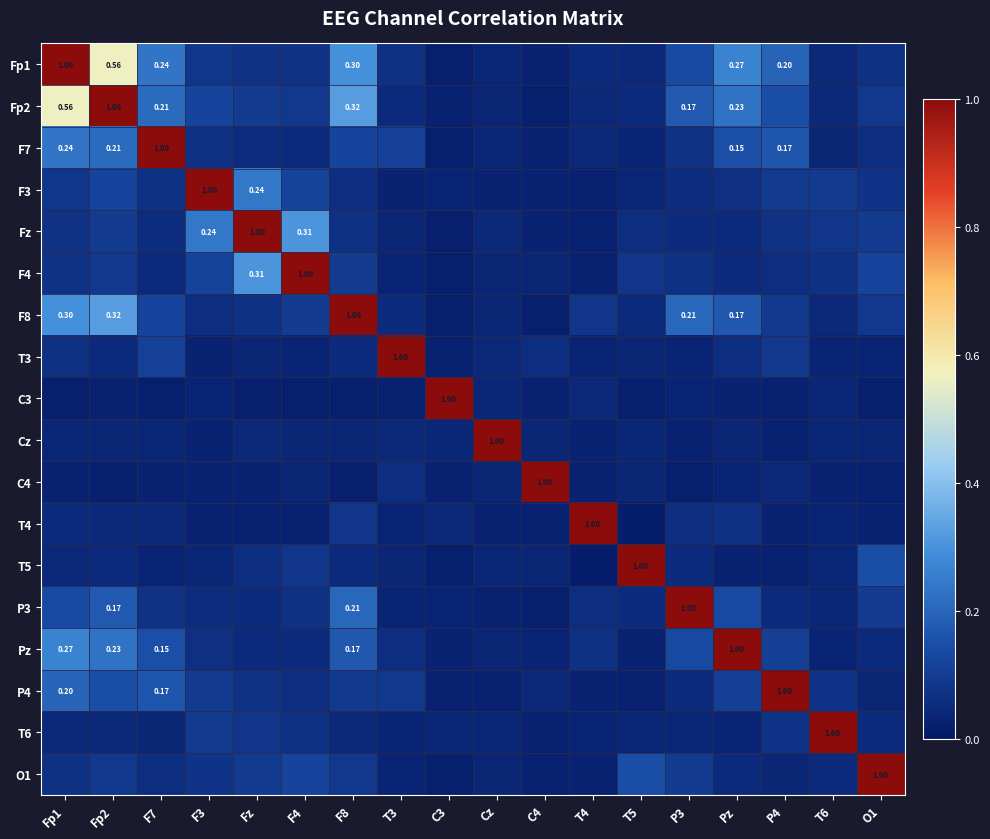

At how many categories does at least one series exceed 0?

18